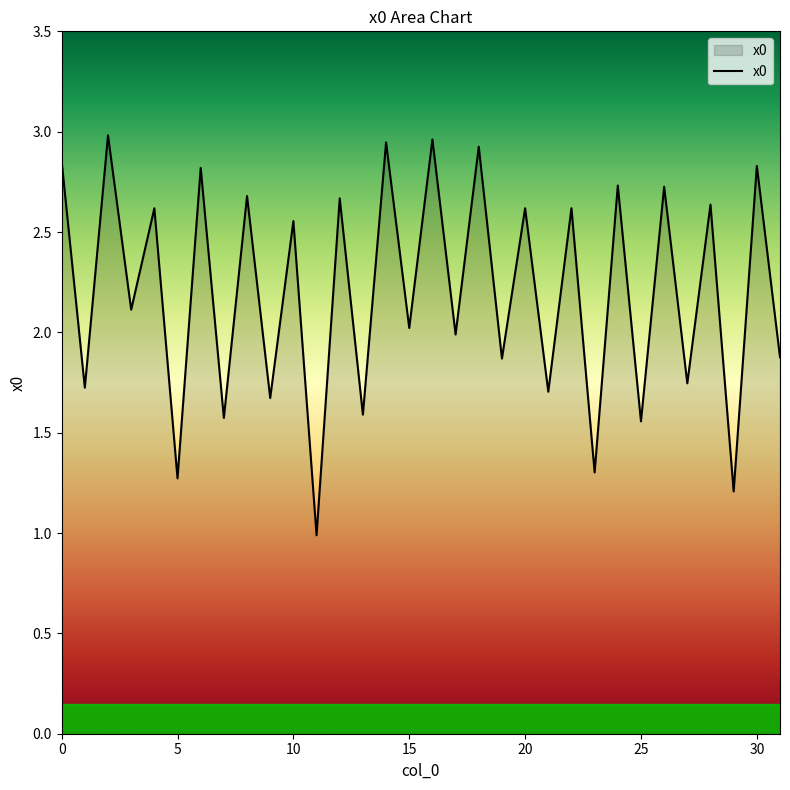

What is the smallest value displayed?

1.0